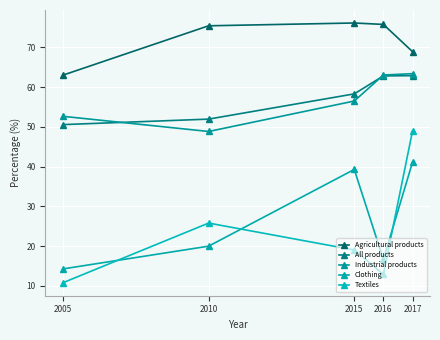

The value of Clothing at 2017 is 41.1. True or false?

True